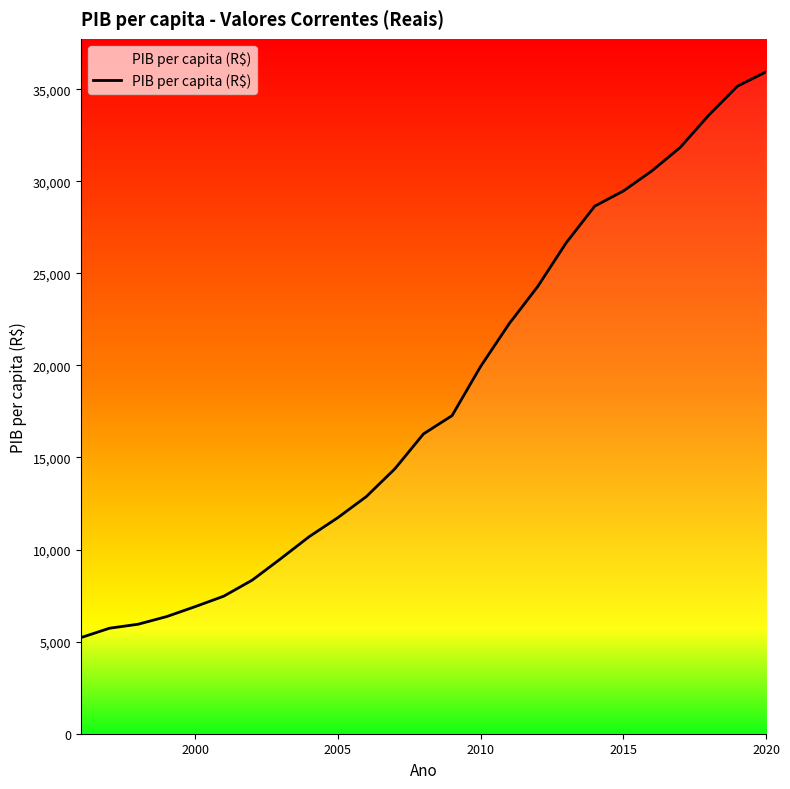

What is the difference between the maximum and minimum values?

30716.3